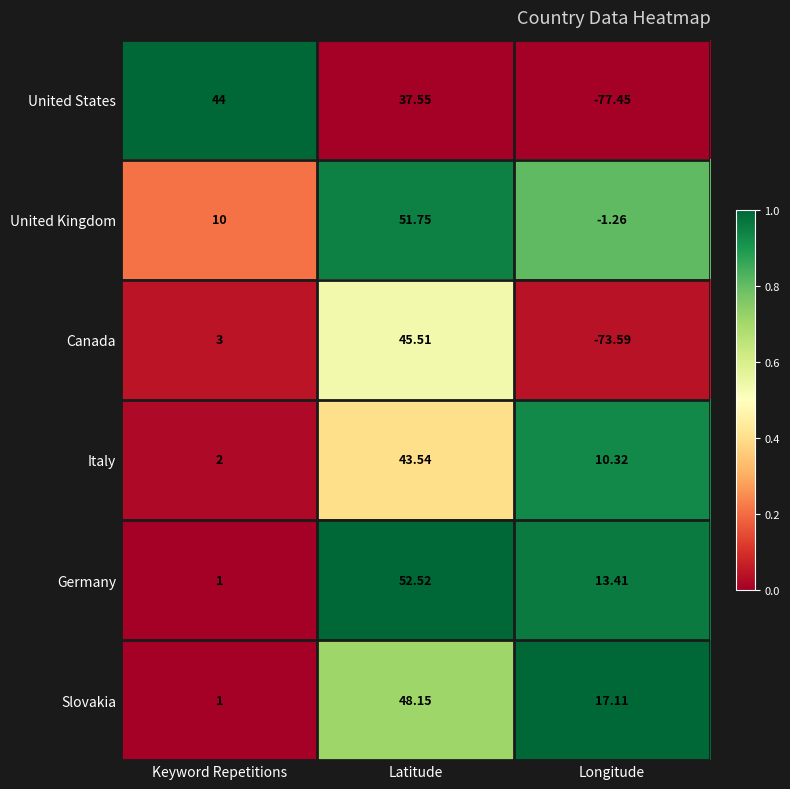

At how many categories does at least one series exceed 0?

3